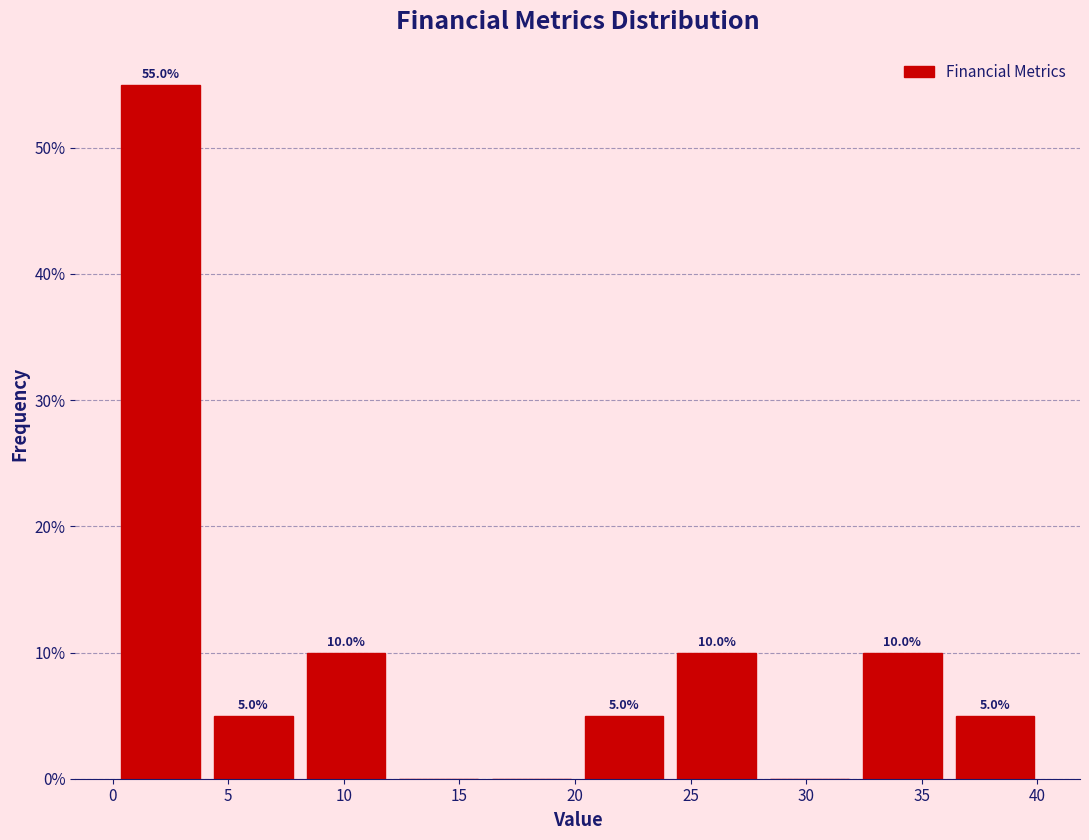

Over which range of the x-axis is the bar tallest?

0 to 4